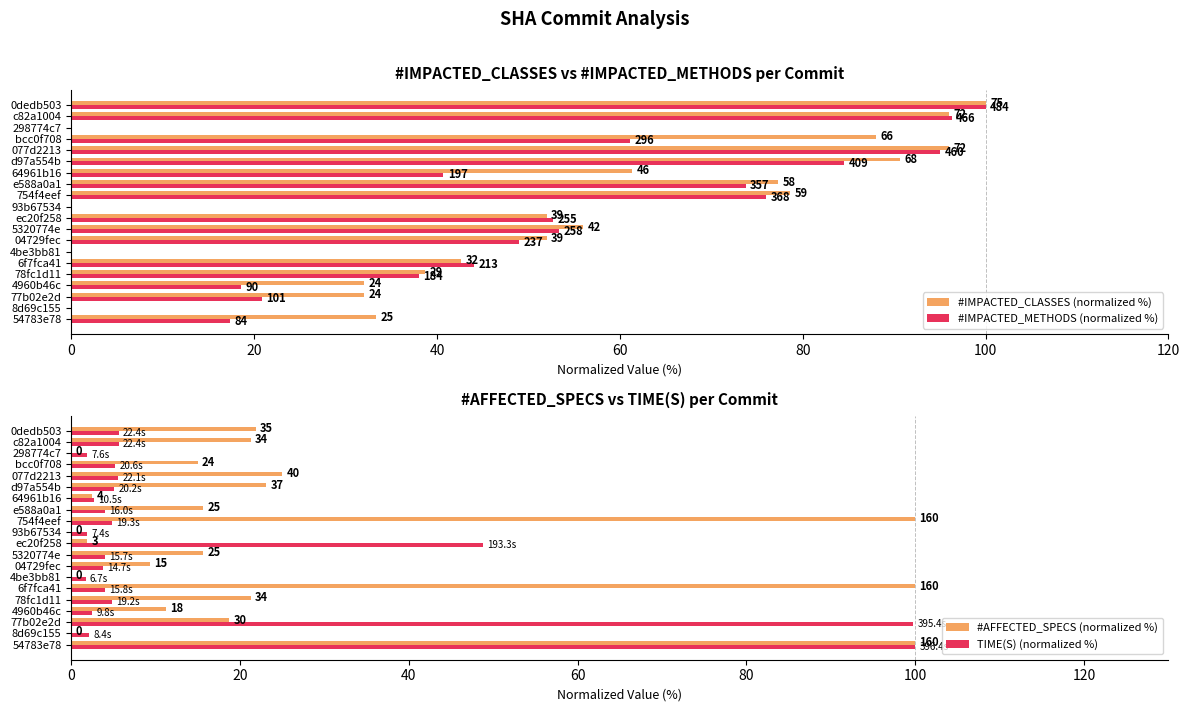

Which series changed the most between d97a554b and 298774c7?

#IMPACTED_CLASSES (normalized %)